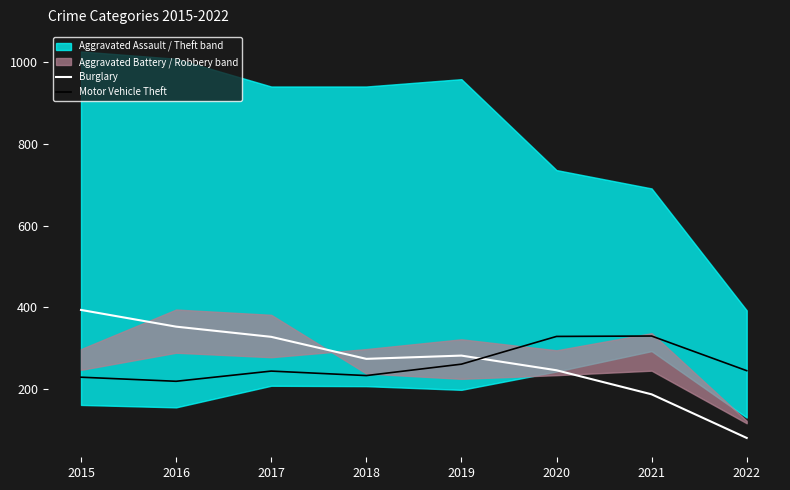

At how many categories does at least one series exceed 188?

8